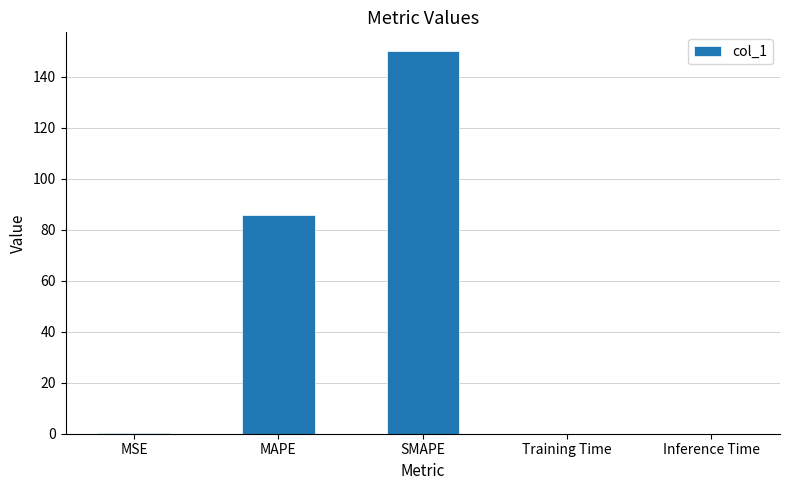

The chart shows a value of 0.0 at Training Time. True or false?

True